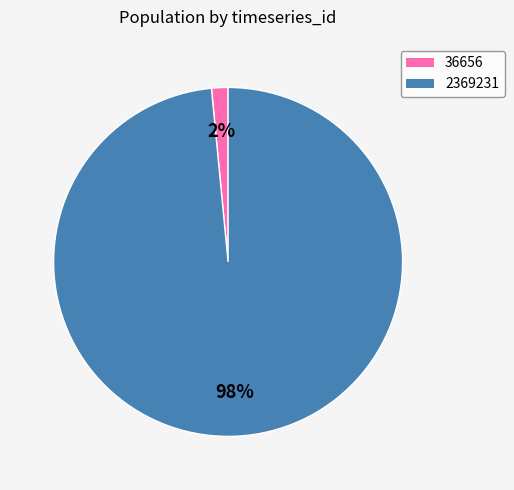

What percentage is the 2369231 slice, to the nearest percent?

98%